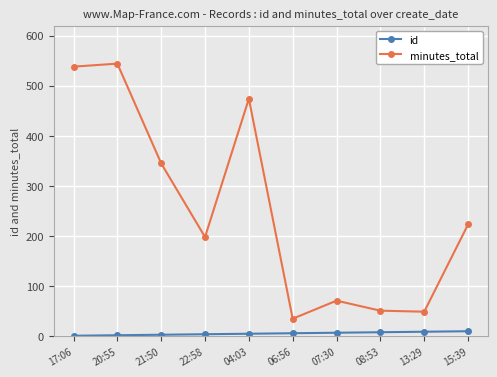

What is the value of the id point at the 7th from the left?

7